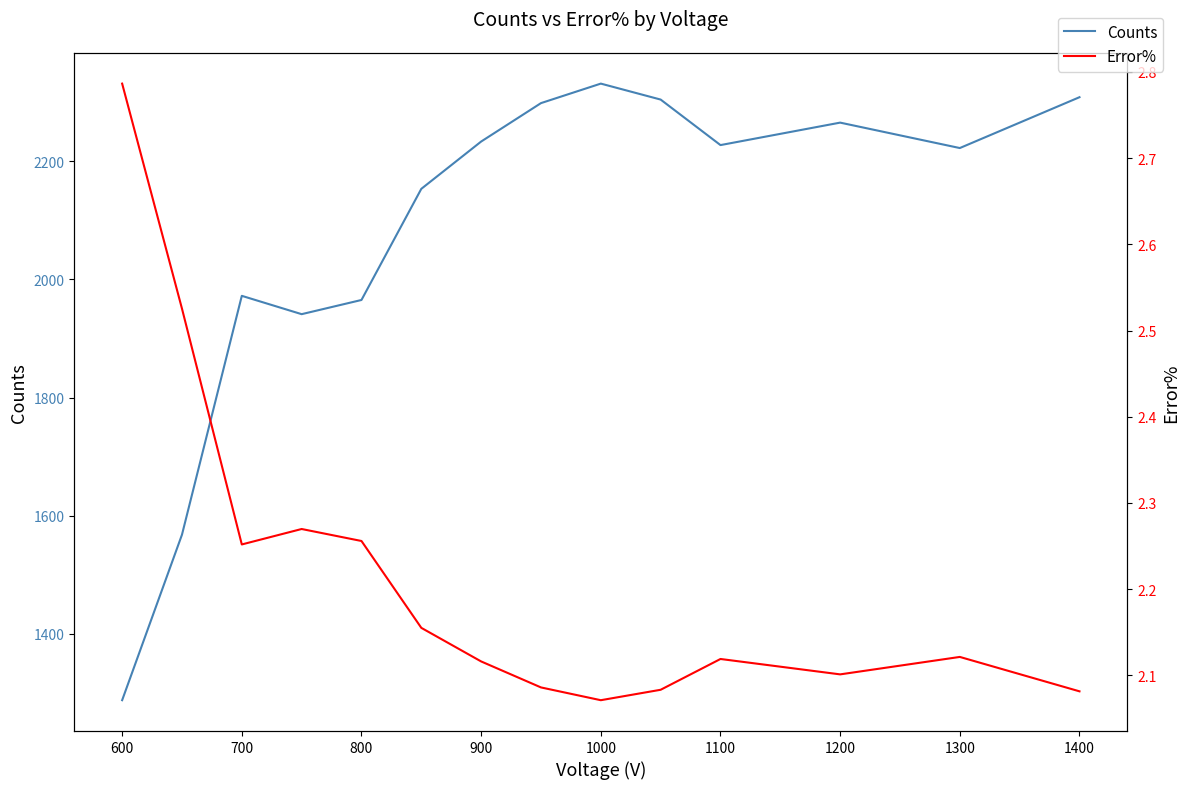

Rank the series by their maximum value, from highest to lowest.

Counts, Error%